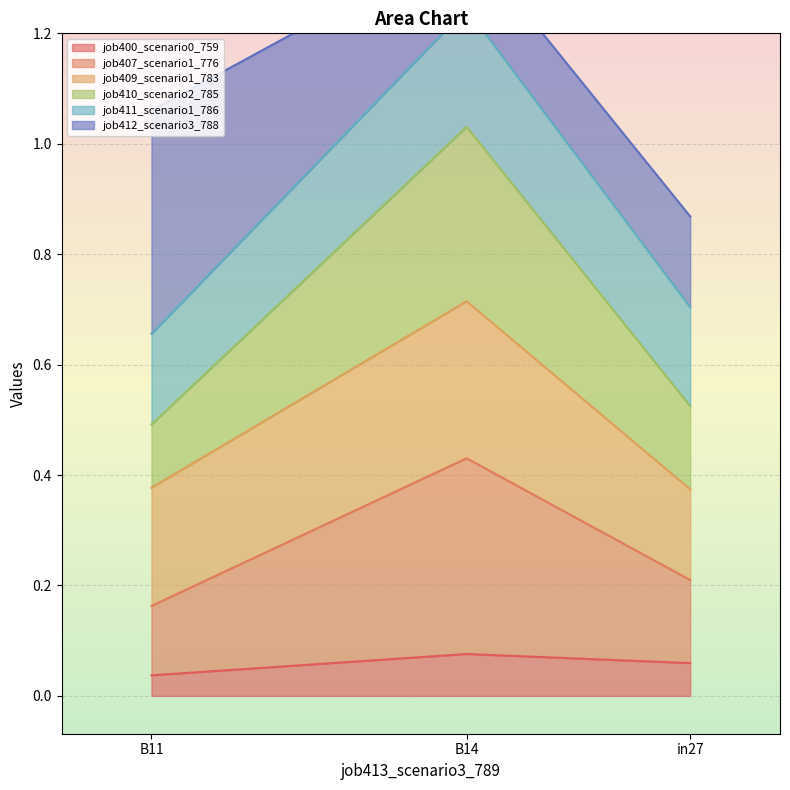

What is the difference between the maximum and minimum values in the job411_scenario1_786 series?

0.5